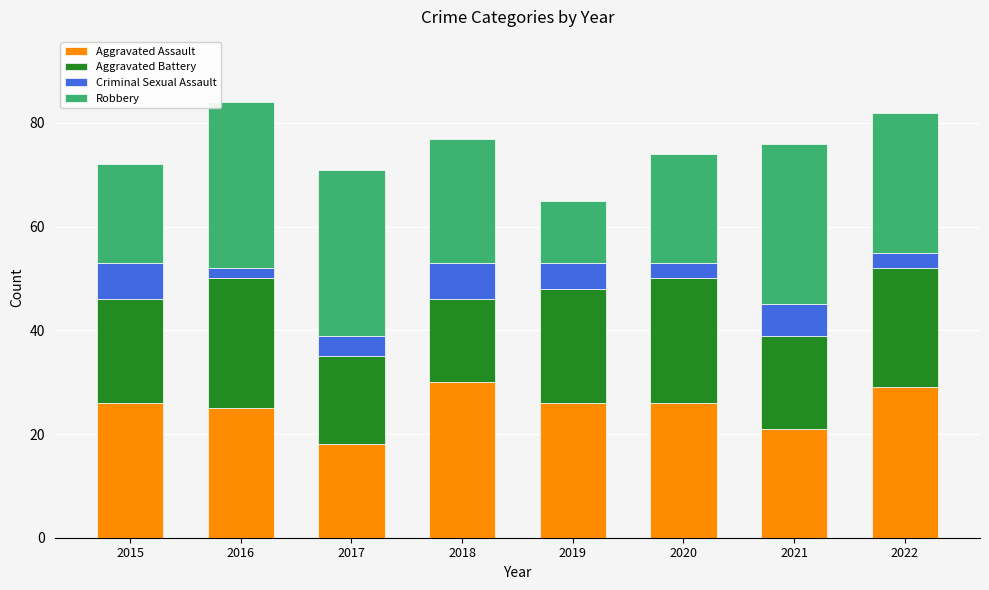

At which label does Aggravated Assault reach its minimum?

2017